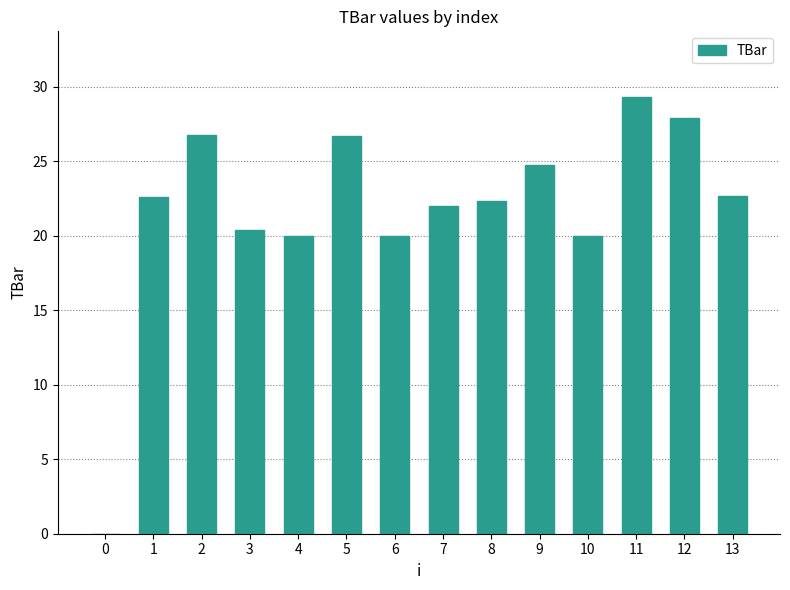

At which label does the data first exceed 22?

1